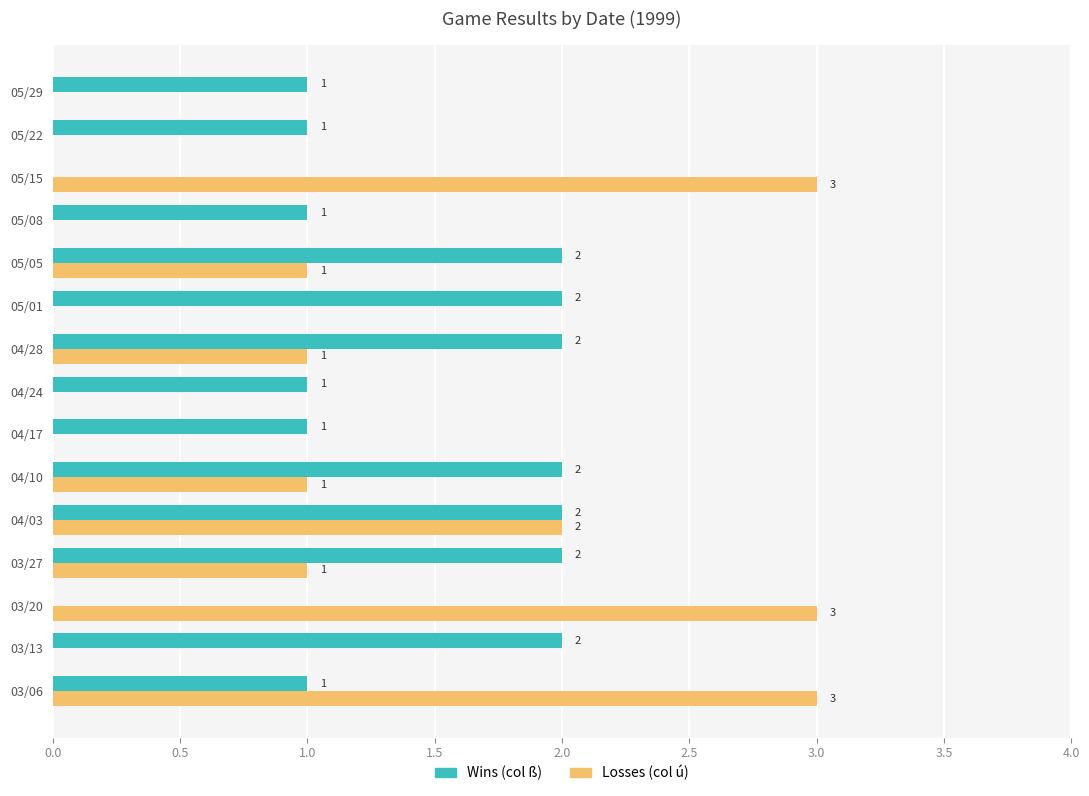

The Losses (col ú) series shows 0 at 05/22. True or false?

True